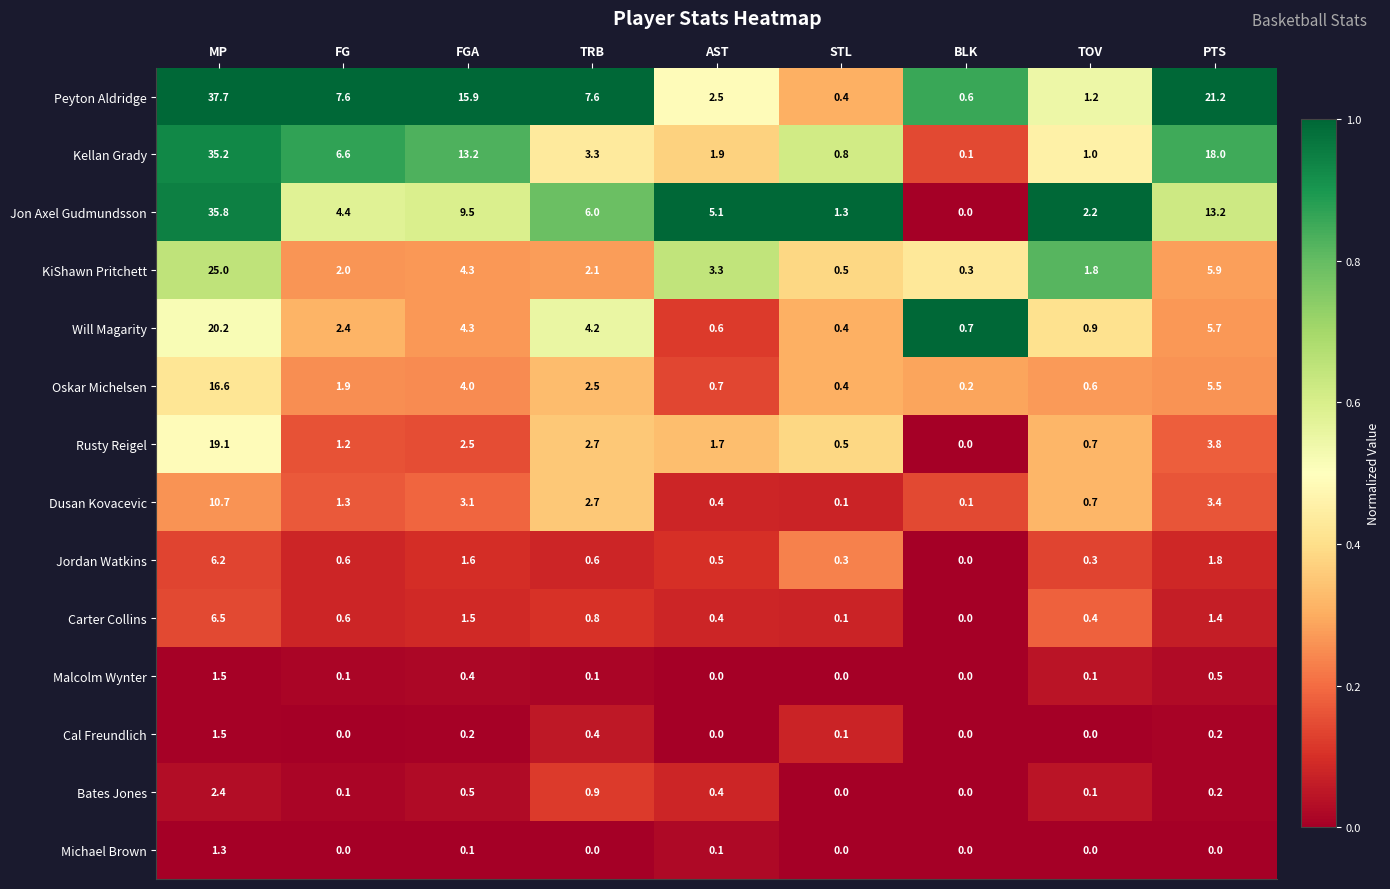

Which series has the largest total across all categories?

Peyton Aldridge